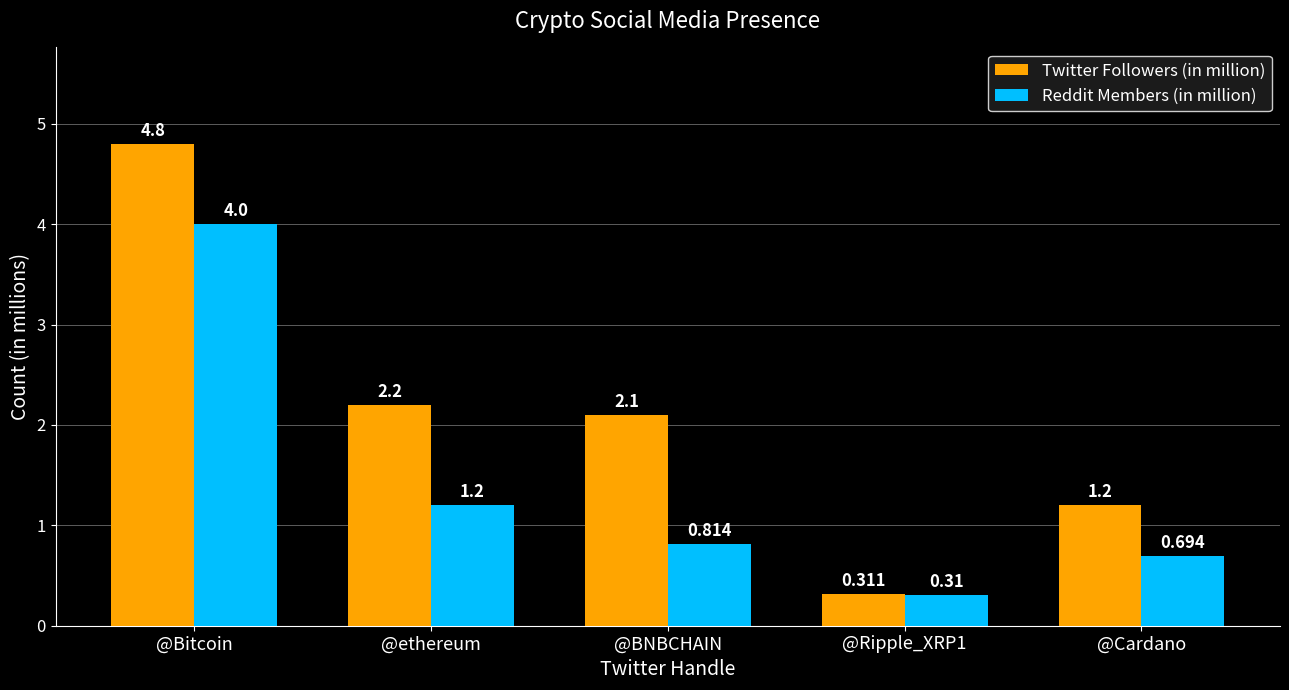

At which label does Reddit Members (in million) reach its peak?

@Bitcoin